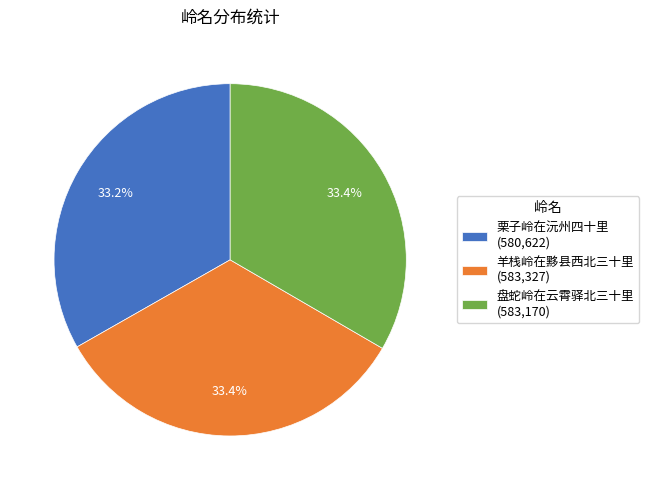

Approximately how many times larger is the value at 盘蛇岭在云霄驿北三十里 (583,170) compared to 栗子岭在沅州四十里 (580,622)?

1.0